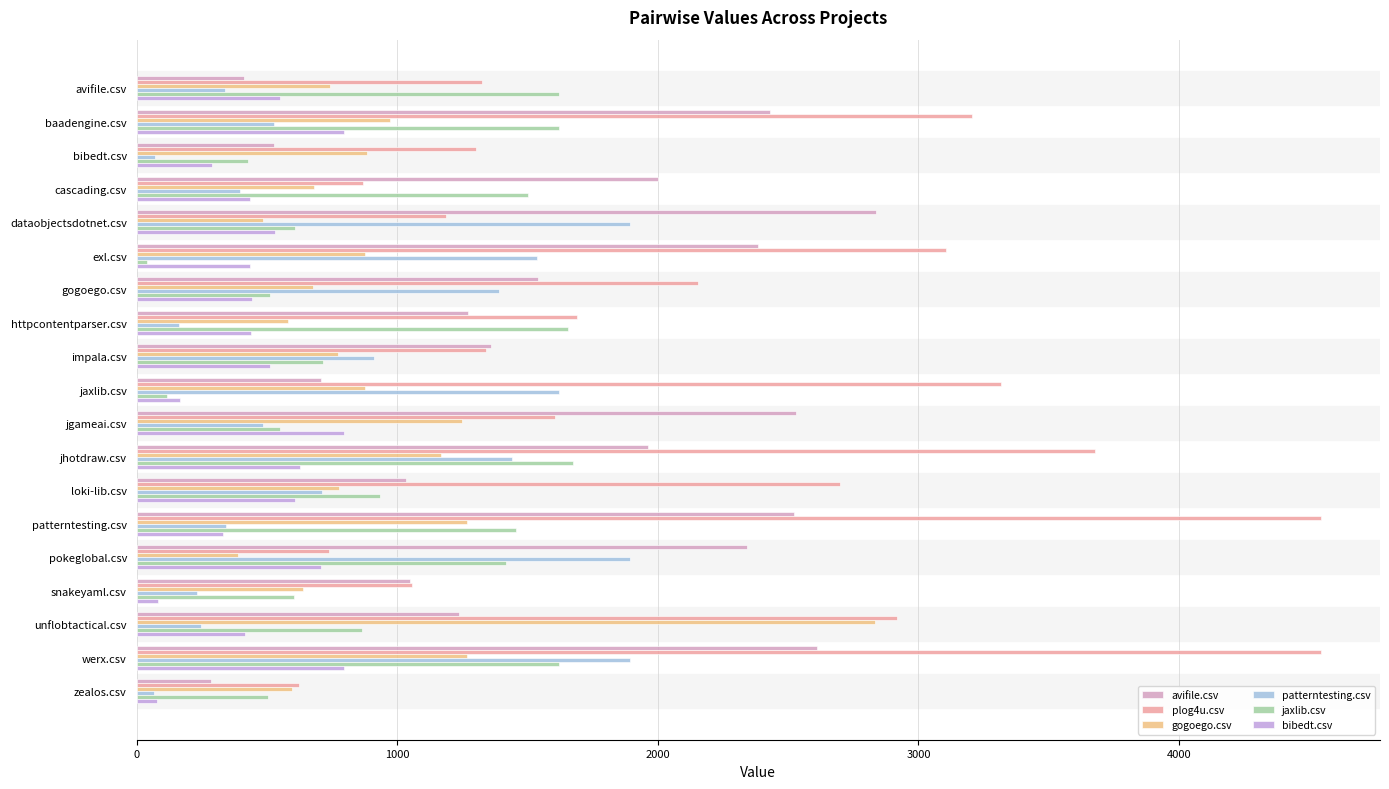

What is the minimum value for patterntesting.csv?

68.5